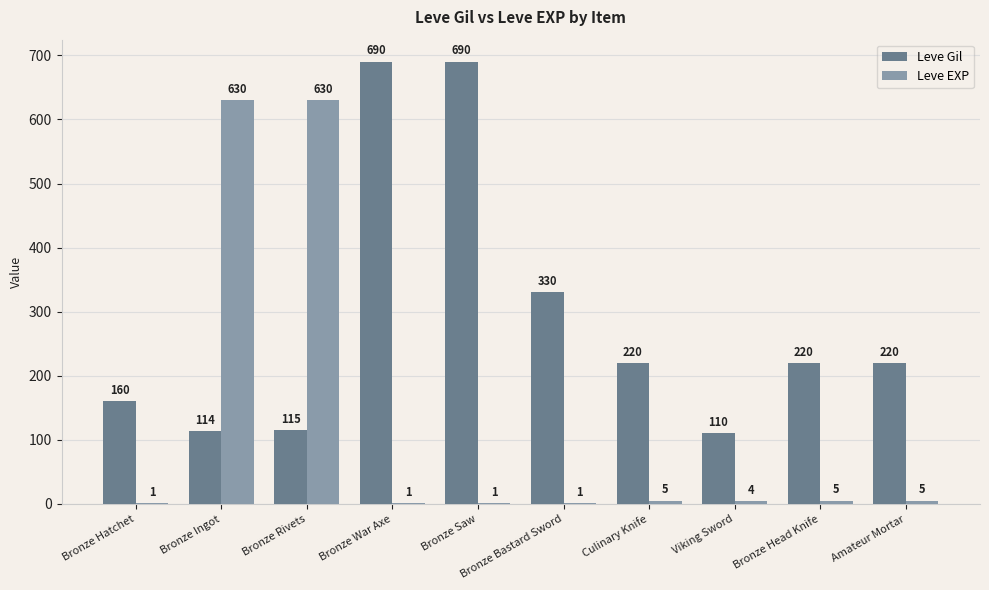

Where does the Leve EXP series first go above 5?

Bronze Ingot